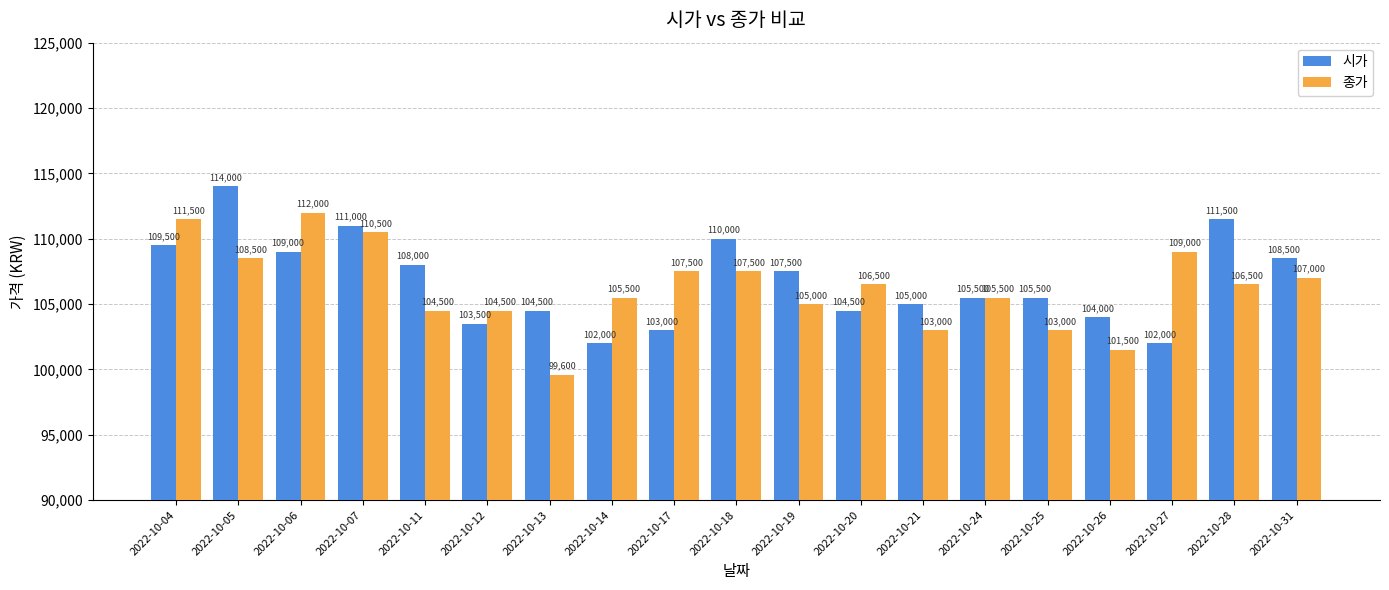

How many distinct data groups are displayed?

2